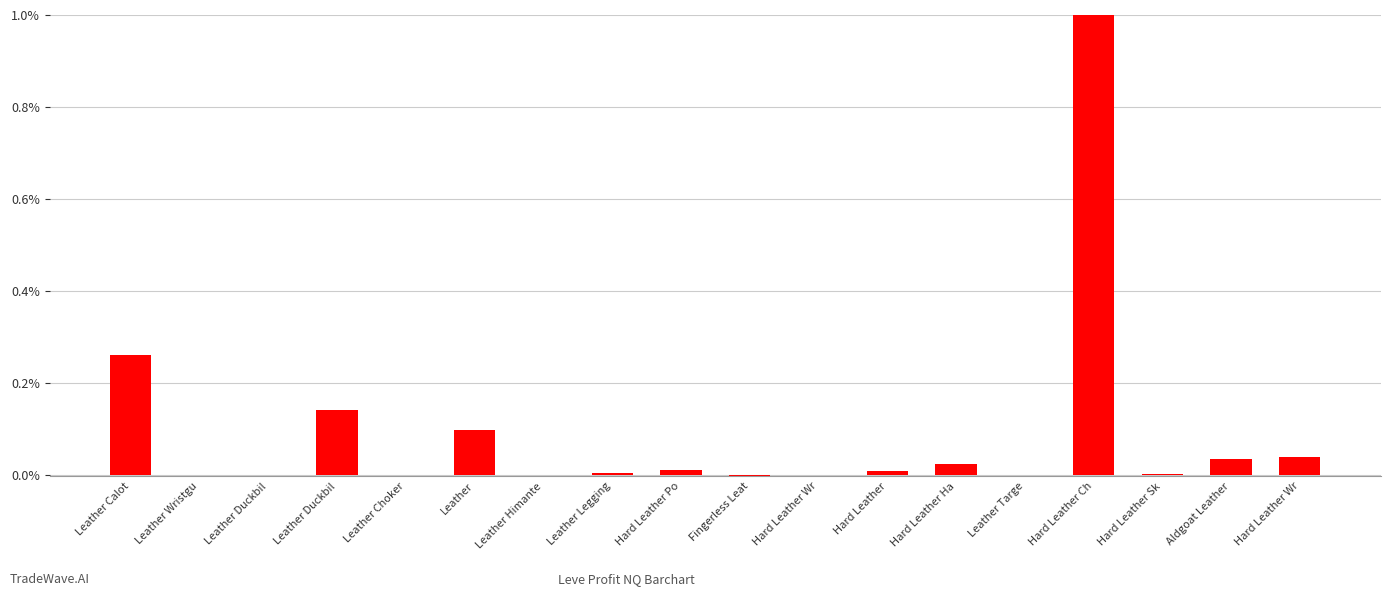

What is the label of the 12th bar from the left?

Hard Leather